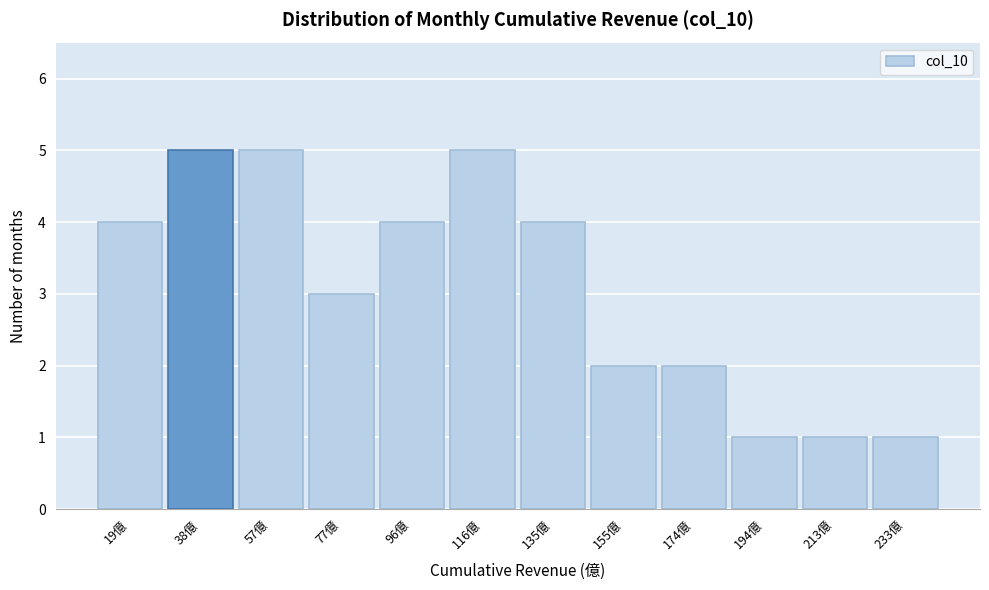

Reading left to right, transcribe this chart: for each bar, give the range it covers on the x-axis and its height. Neither the bar edges nor the heights are printed on the chart, so give them approximately, as read against the axes.

8 to 28: 4
28 to 48: 5
48 to 68: 5
68 to 86: 3
86 to 106: 4
106 to 126: 5
126 to 146: 4
146 to 164: 2
164 to 184: 2
184 to 204: 1
204 to 224: 1
224 to 242: 1